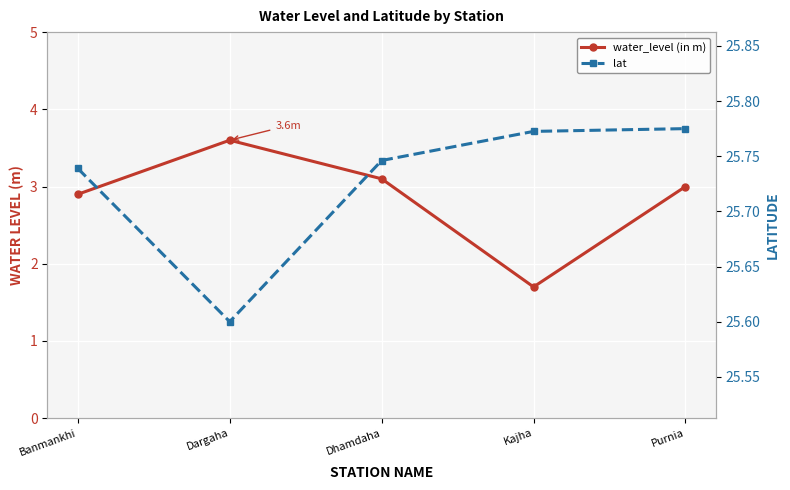

True or false: water_level (in m) and lat cross at least once.

False